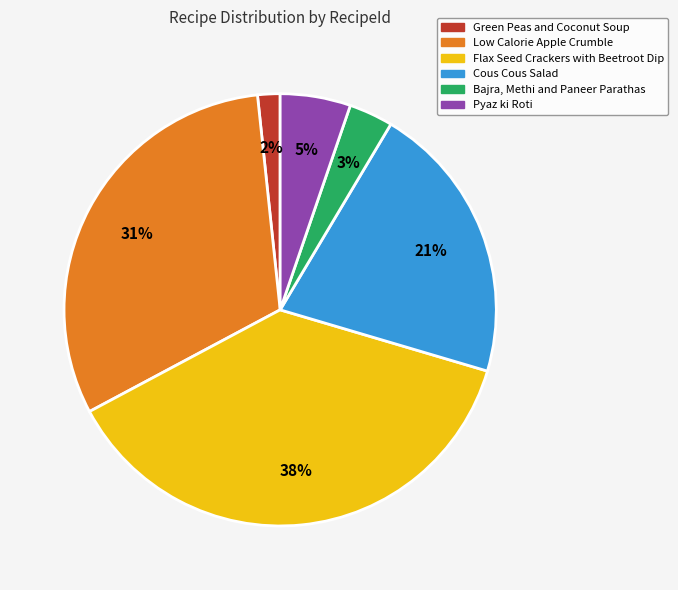

Count the number of slices in the pie.

6